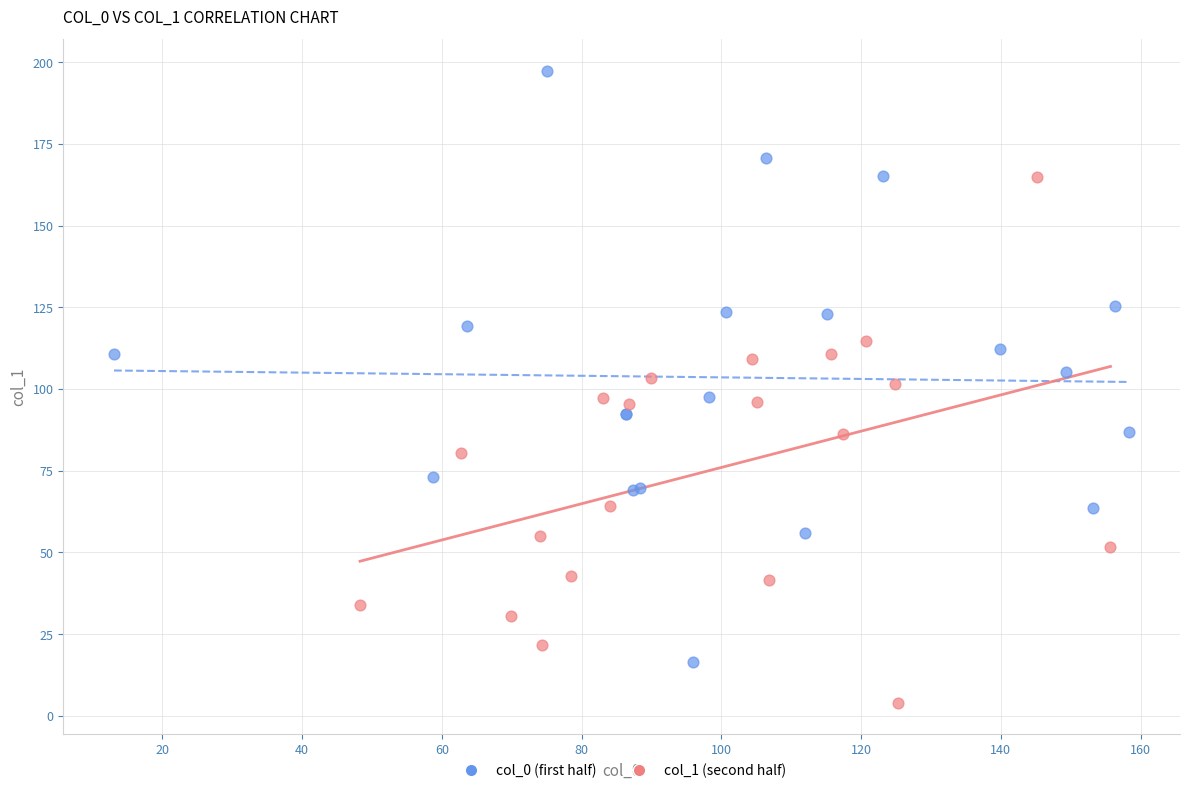

Which series has the largest Y range (max minus min)?

col_0 (first half)